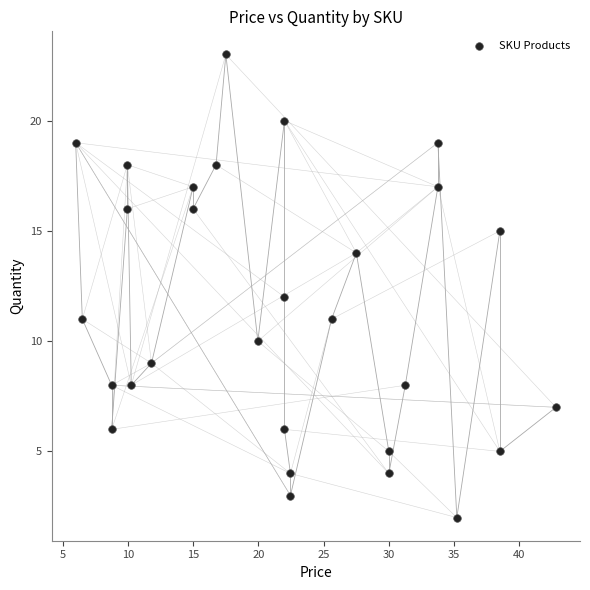

What is the range of Y values (max minus min)?

21